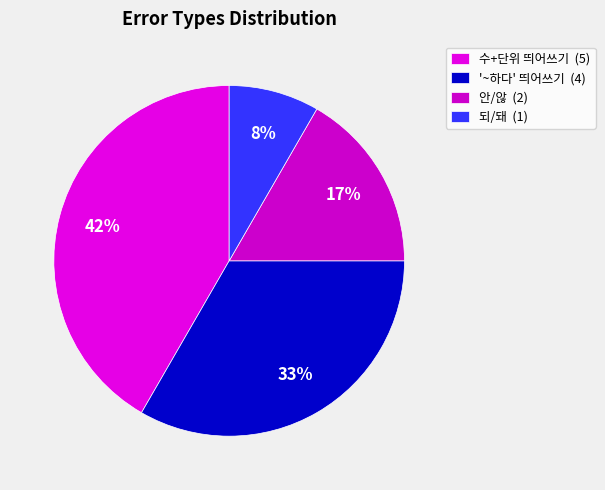

Approximately how many times larger is the value at 안/않 compared to '~하다' 띄어쓰기?

0.5